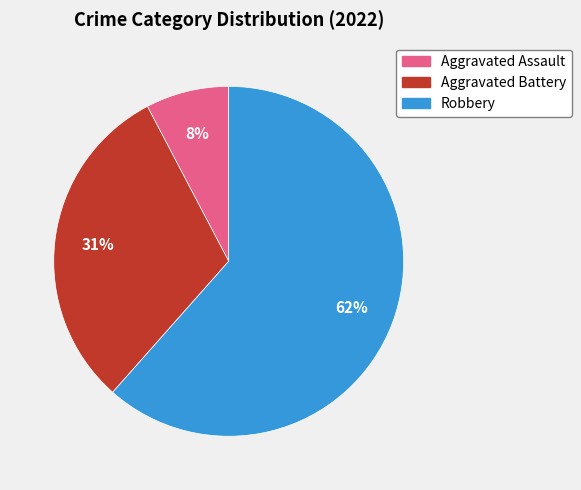

The Robbery slice represents 62% of the pie. True or false?

True